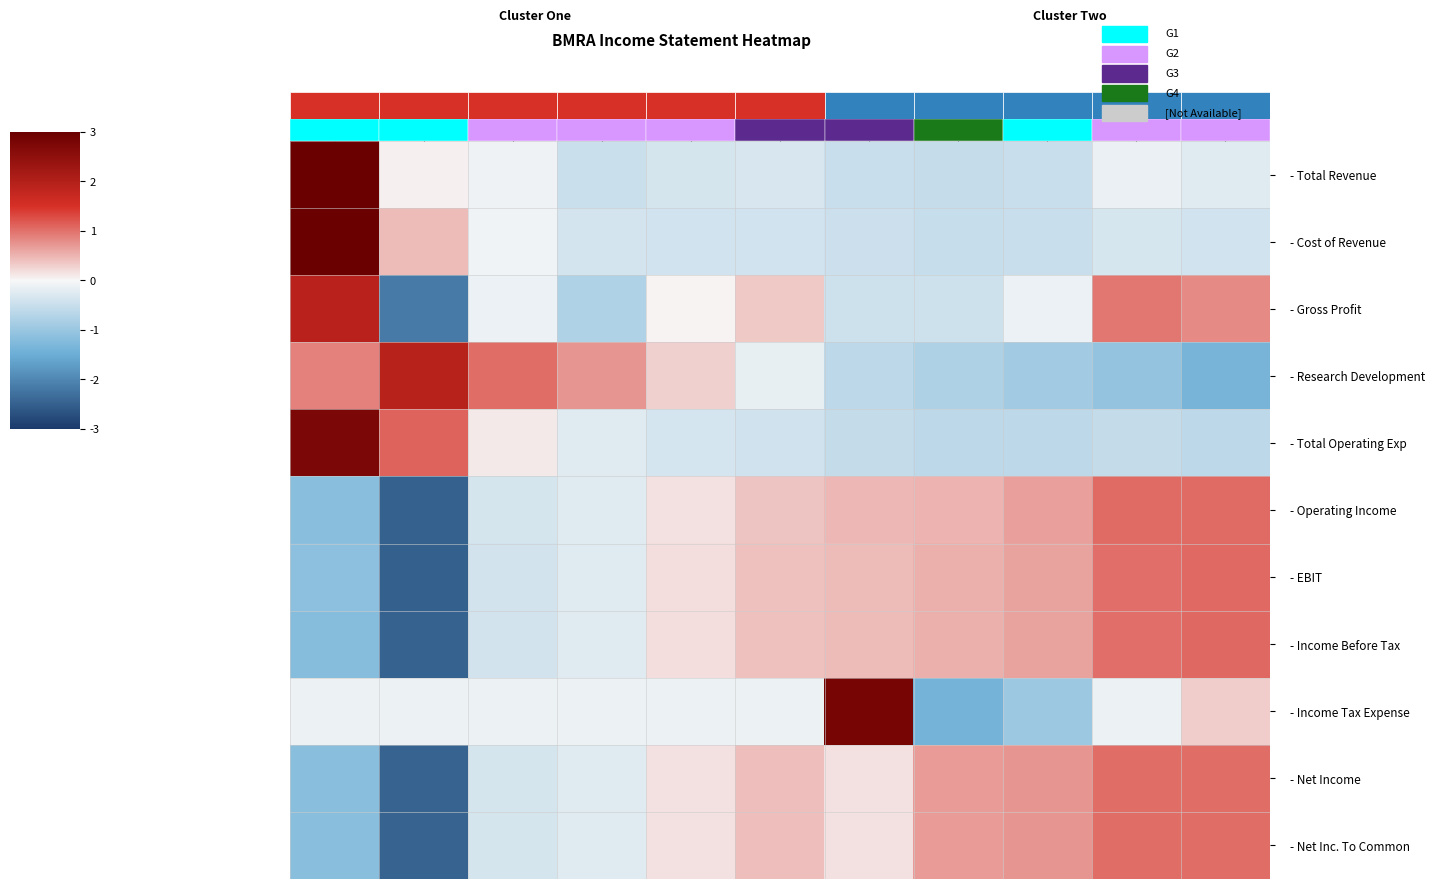

Reading right to left, list all the values displayed in this chart.

- Total Revenue: 2012=-0.2	2013=-0.1	2014=-0.5	2015=-0.5	2016=-0.5	2017=-0.3	2018=-0.4	2019=-0.5	2020=-0.1	2021=0.0	2022=3.0
- Cost of Revenue: 2012=-0.4	2013=-0.4	2014=-0.5	2015=-0.5	2016=-0.5	2017=-0.4	2018=-0.4	2019=-0.4	2020=-0.1	2021=0.4	2022=3.0
- Gross Profit: 2012=0.8	2013=1.0	2014=-0.1	2015=-0.4	2016=-0.4	2017=0.3	2018=0.0	2019=-0.8	2020=-0.1	2021=-2.2	2022=1.9
- Research Development: 2012=-1.4	2013=-1.1	2014=-0.9	2015=-0.8	2016=-0.6	2017=-0.2	2018=0.3	2019=0.7	2020=1.0	2021=1.9	2022=0.9
- Total Operating Exp: 2012=-0.6	2013=-0.5	2014=-0.6	2015=-0.6	2016=-0.5	2017=-0.4	2018=-0.4	2019=-0.2	2020=0.1	2021=1.1	2022=2.8
- Operating Income: 2012=1.0	2013=1.0	2014=0.6	2015=0.5	2016=0.5	2017=0.4	2018=0.2	2019=-0.2	2020=-0.4	2021=-2.5	2022=-1.2
- EBIT: 2012=1.1	2013=1.0	2014=0.6	2015=0.5	2016=0.4	2017=0.4	2018=0.2	2019=-0.3	2020=-0.4	2021=-2.5	2022=-1.1
- Income Before Tax: 2012=1.1	2013=1.0	2014=0.6	2015=0.5	2016=0.5	2017=0.4	2018=0.2	2019=-0.3	2020=-0.4	2021=-2.5	2022=-1.2
- Income Tax Expense: 2012=0.3	2013=-0.1	2014=-1.0	2015=-1.4	2016=2.8	2017=-0.1	2018=-0.1	2019=-0.1	2020=-0.1	2021=-0.1	2022=-0.1
- Net Income: 2012=1.0	2013=1.0	2014=0.7	2015=0.7	2016=0.2	2017=0.4	2018=0.2	2019=-0.2	2020=-0.4	2021=-2.5	2022=-1.2
- Net Inc. To Common: 2012=1.0	2013=1.0	2014=0.7	2015=0.7	2016=0.2	2017=0.4	2018=0.2	2019=-0.2	2020=-0.4	2021=-2.5	2022=-1.2